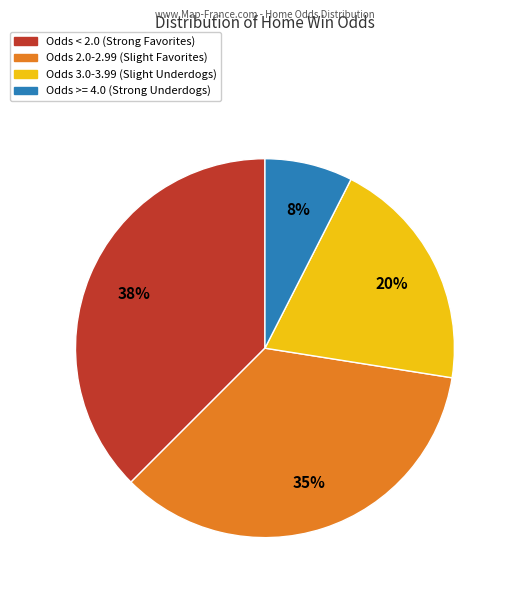

Does any single category account for the majority?

No